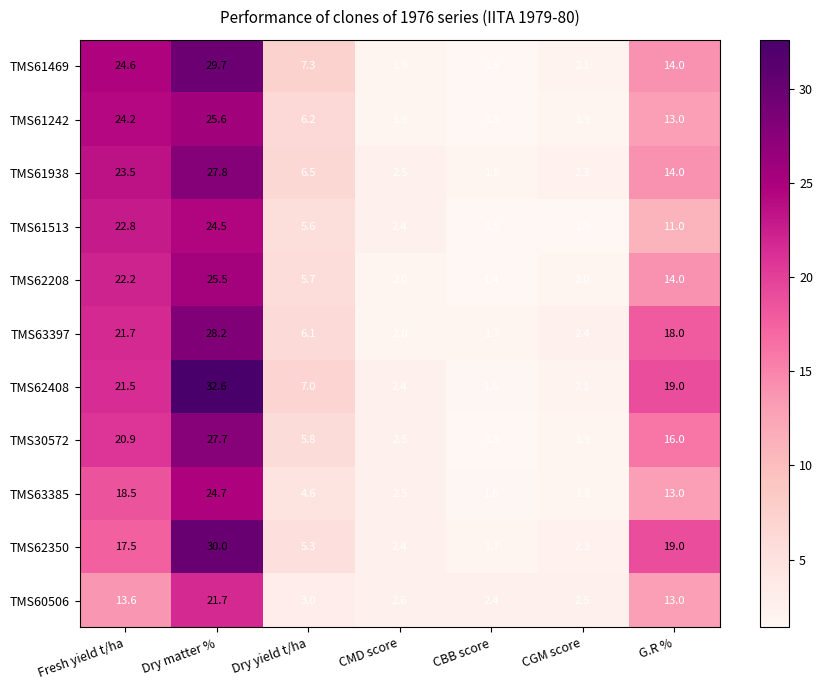

What is the difference between the maximum and minimum values in the TMS61242 series?

24.1